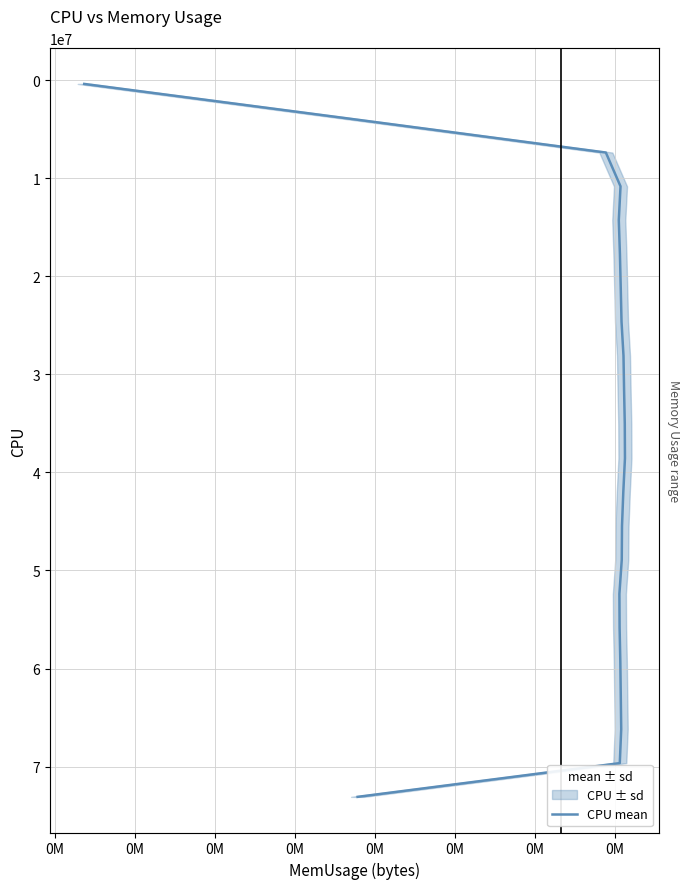

Reading right to left, extract all data points from this chart.

73080000	69640000	66190000	62730000	59280000	55820000	52380000	48920000	45470000	42020000	38550000	35070000	31600000	28110000	24640000	21190000	17740000	14280000	10830000	7385000	3875000	389100